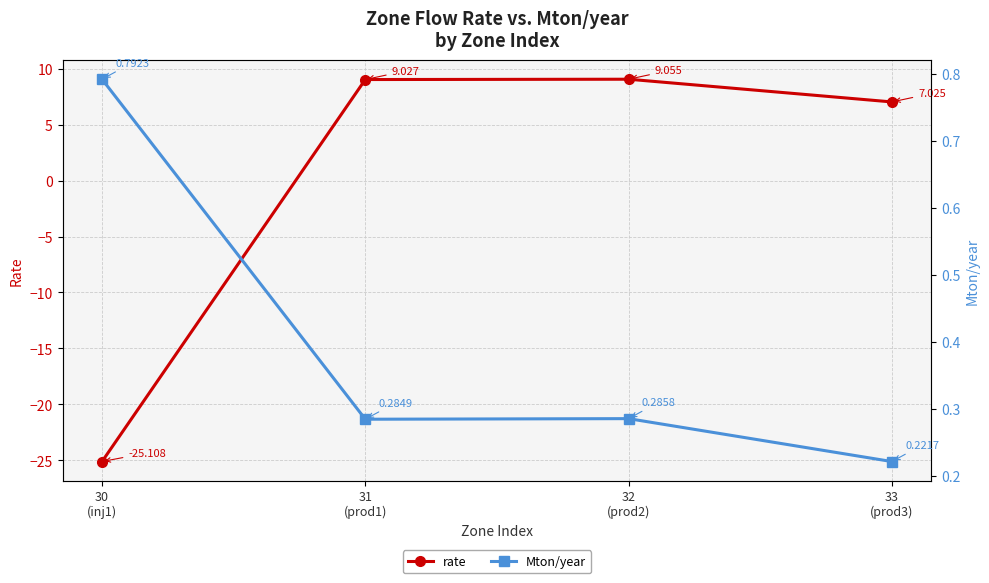

How many series are shown in this chart?

2